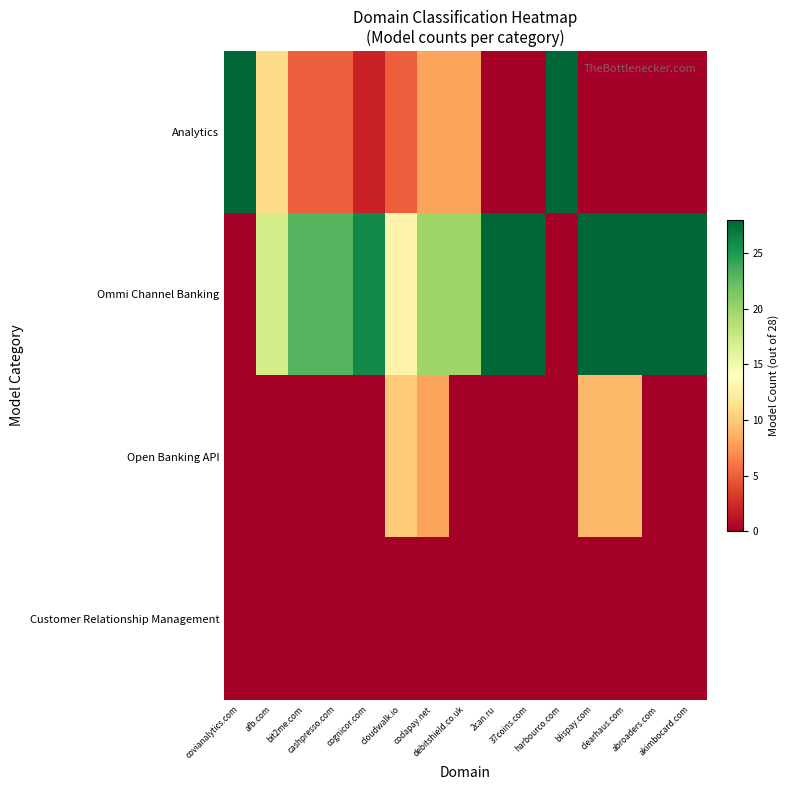

Between 37coins.com and harbourco.com, which series saw the biggest shift?

Analytics